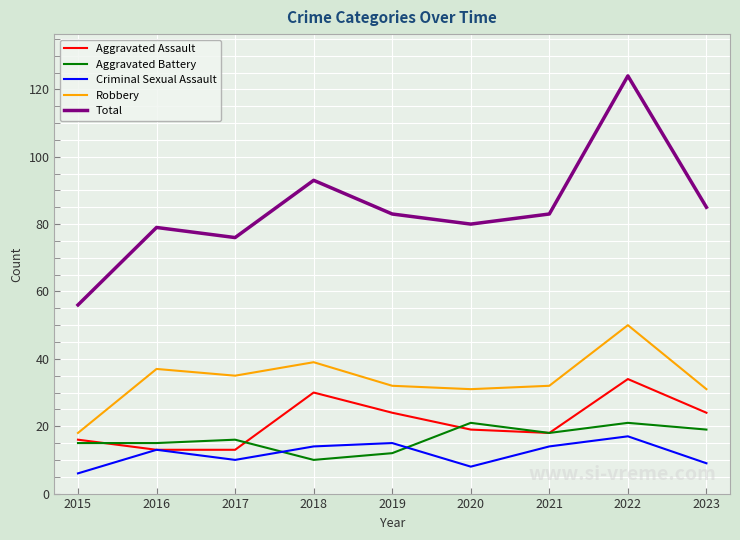

Reading right to left, transcribe all the data shown in this chart.

Aggravated Assault: 24	34	18	19	24	30	13	13	16
Aggravated Battery: 19	21	18	21	12	10	16	15	15
Criminal Sexual Assault: 9	17	14	8	15	14	10	13	6
Robbery: 31	50	32	31	32	39	35	37	18
Total: 85	124	83	80	83	93	76	79	56